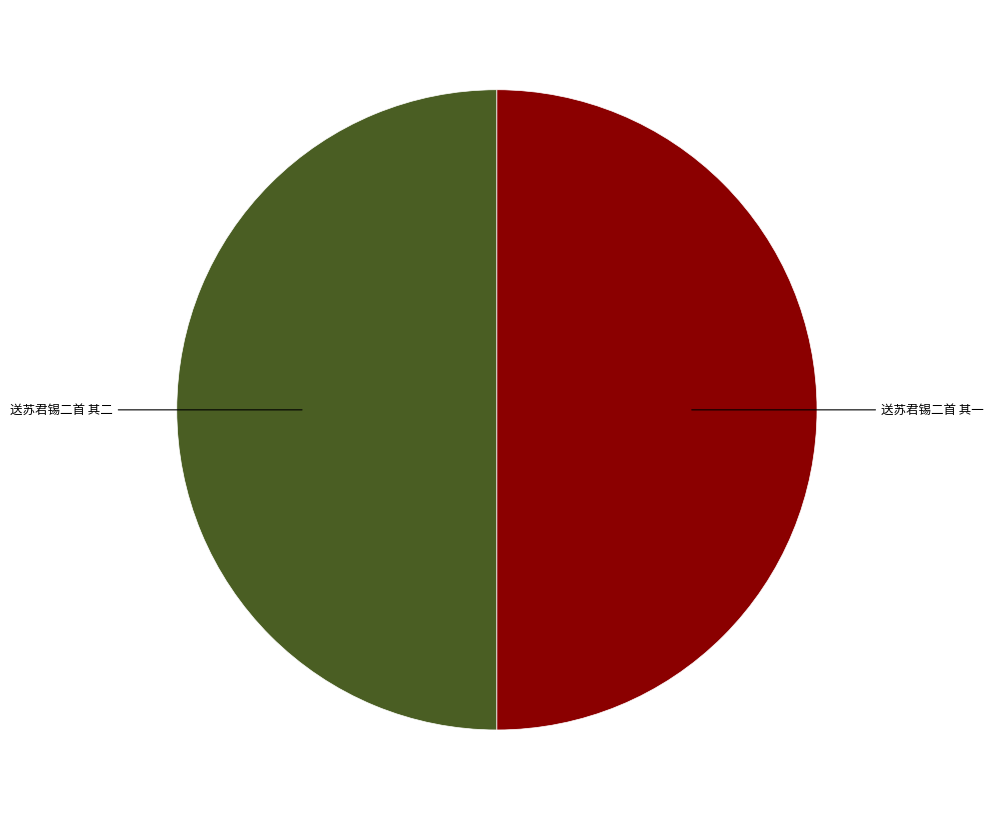

How many segments does this pie chart have?

2